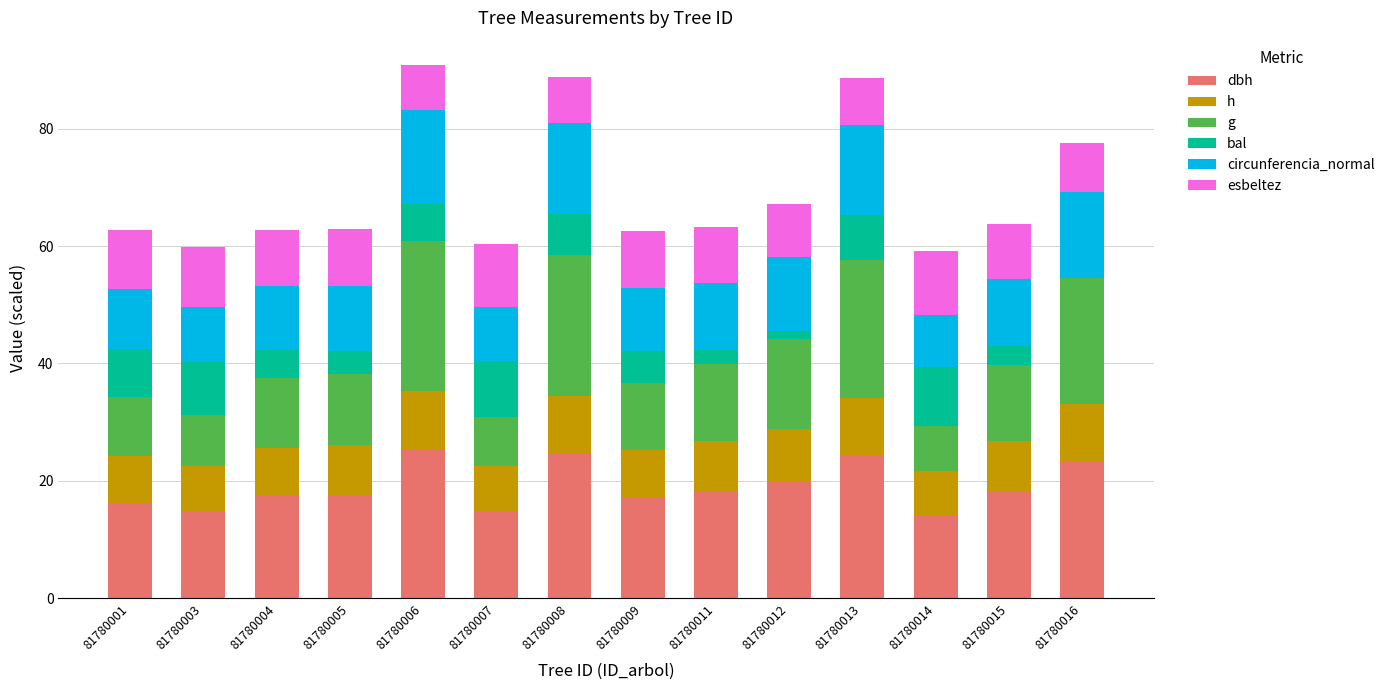

Where is h nearest to the value 8?

81780001